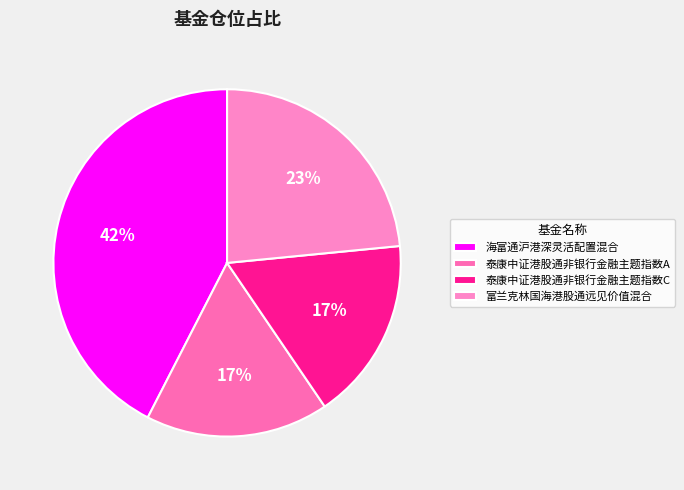

How many slices are in this pie chart?

4